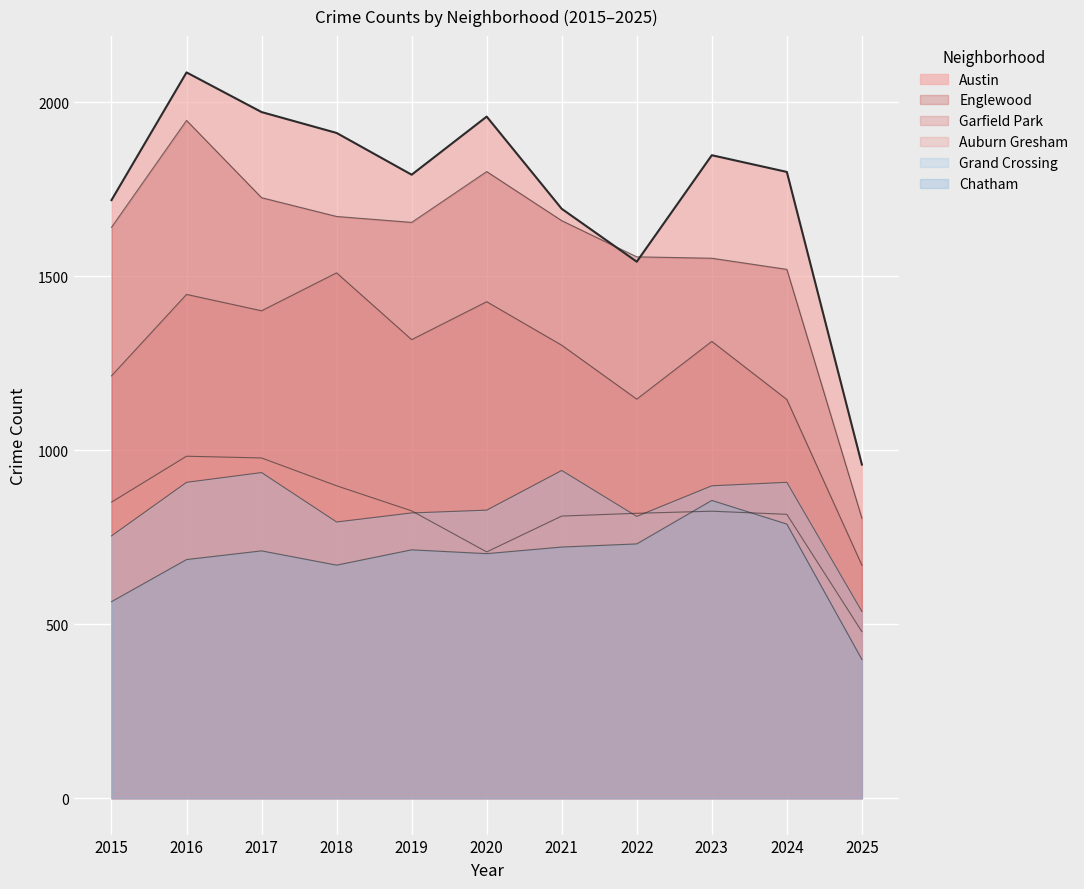

What is the greatest value displayed?

2086